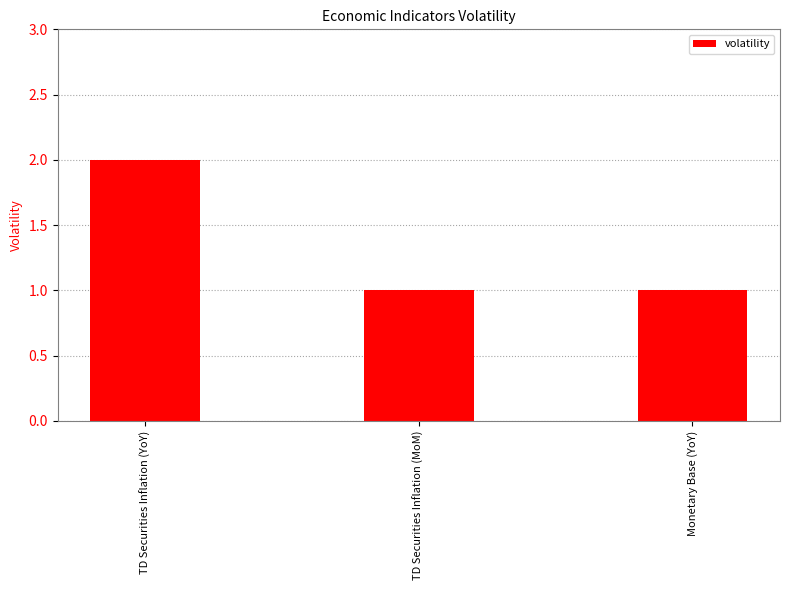

What is the value of the 2nd bar from the left?

1